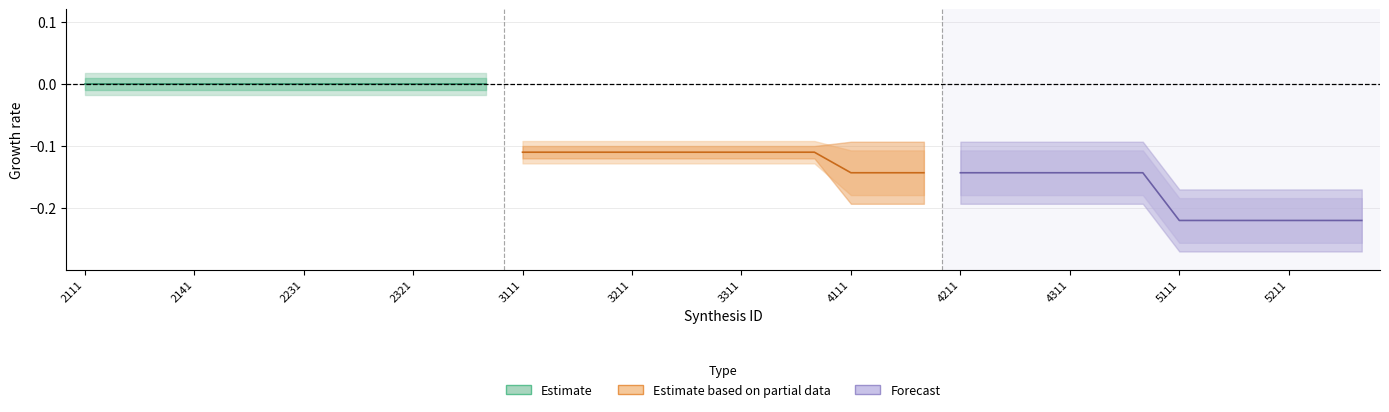

True or false: Forecast has more than 0 interior local peaks.

False